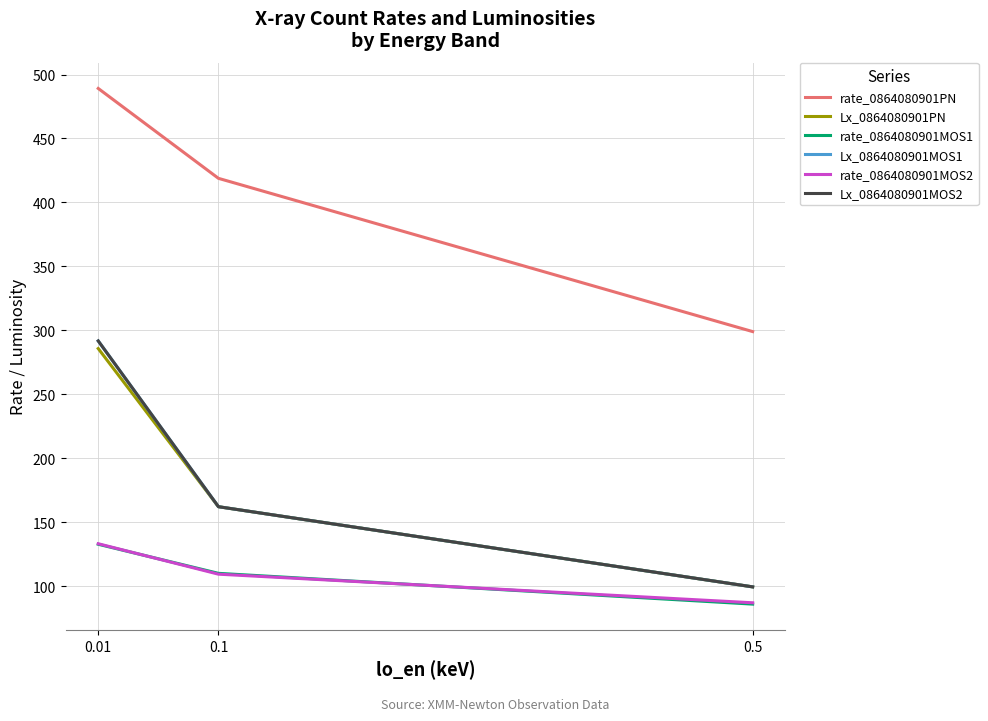

Between 0.1 and 0.01, which is larger?

0.01